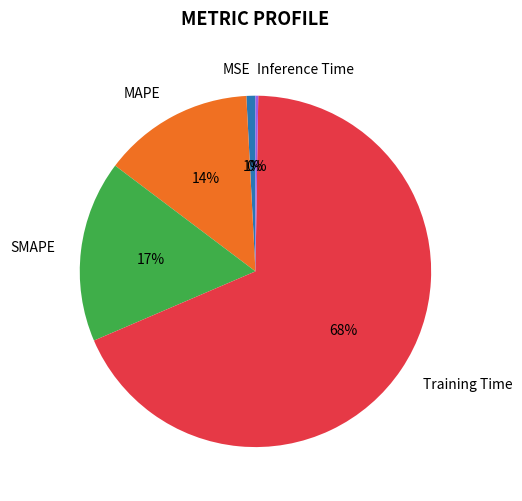

True or false: MAPE accounts for 14% of the total.

True